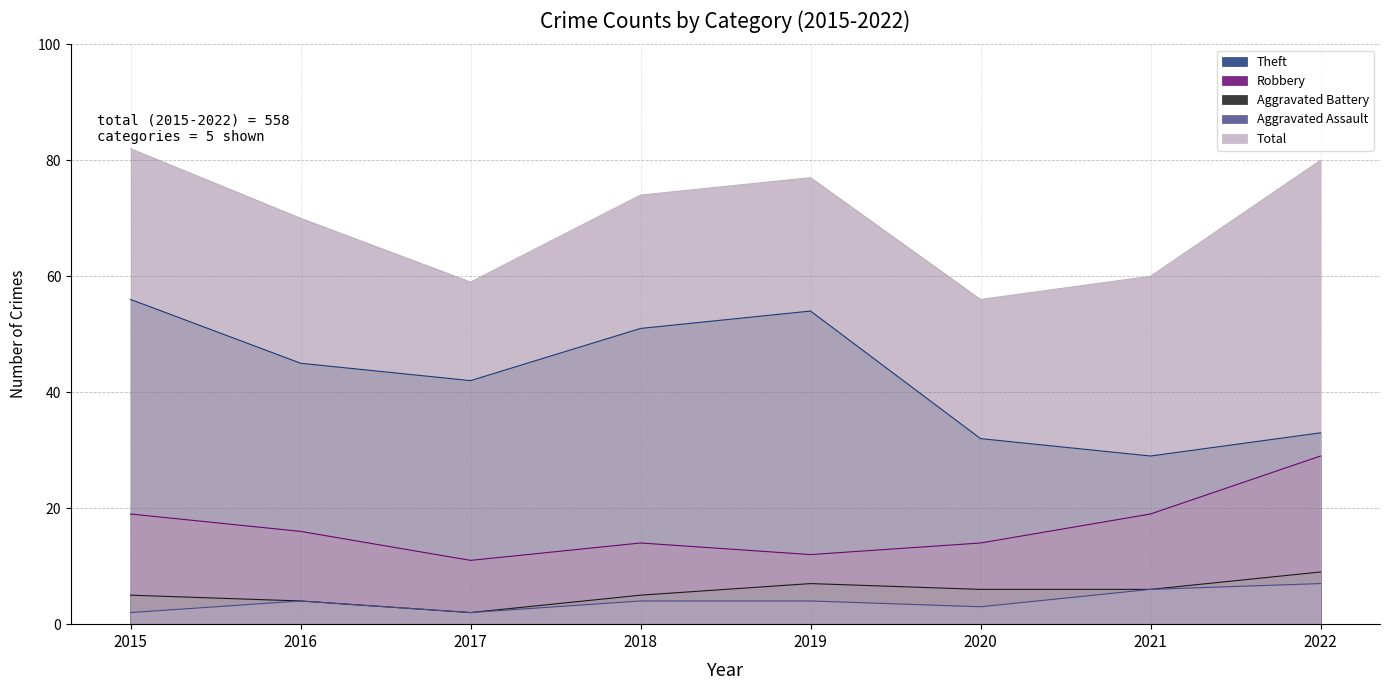

List the series in order of their peak value, lowest first.

Aggravated Assault, Aggravated Battery, Robbery, Theft, Total